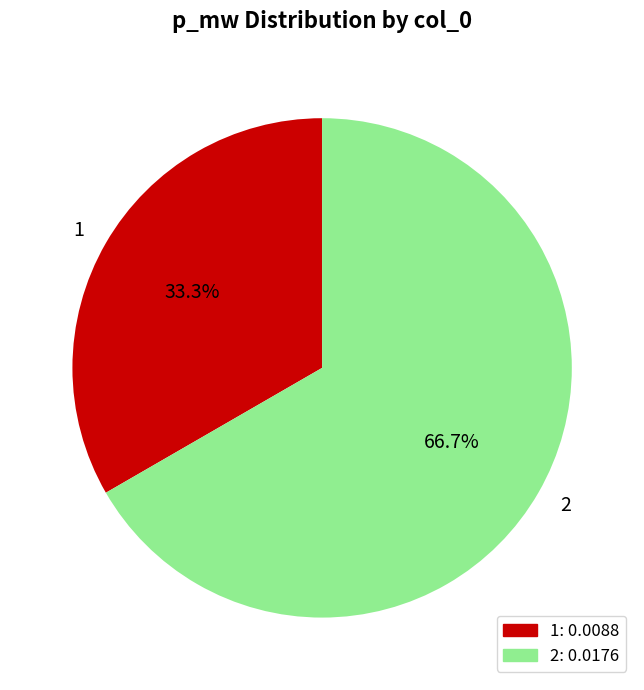

To the nearest percent, what is the difference between the 2 and 1 slice percentages?

33%